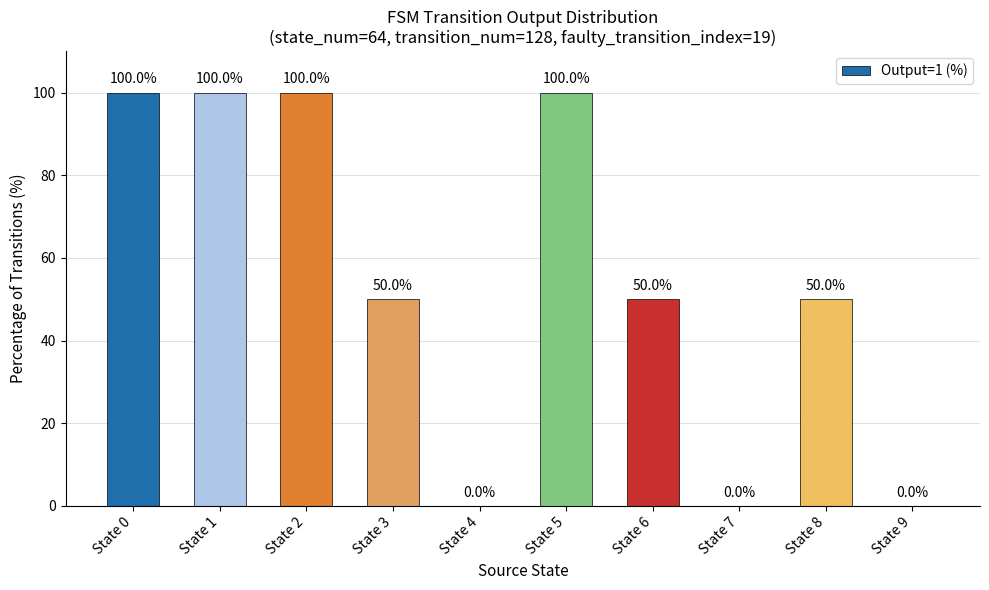

What is the sum of all values?

550